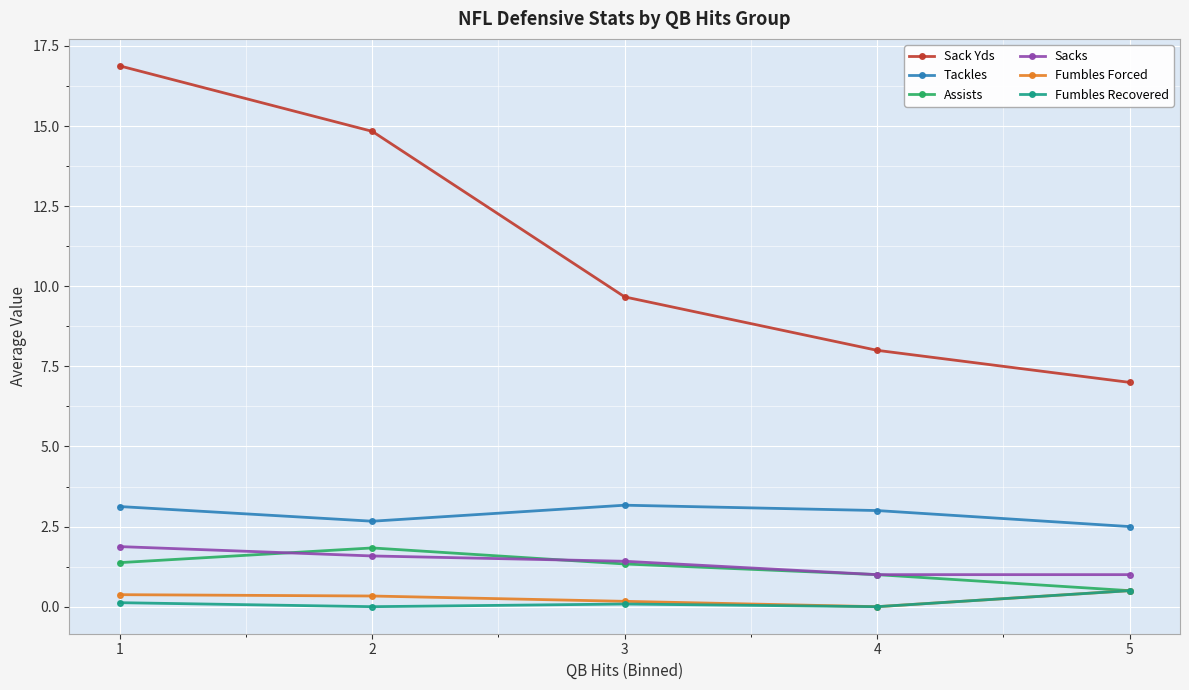

Which series has the largest total across all categories?

Sack Yds